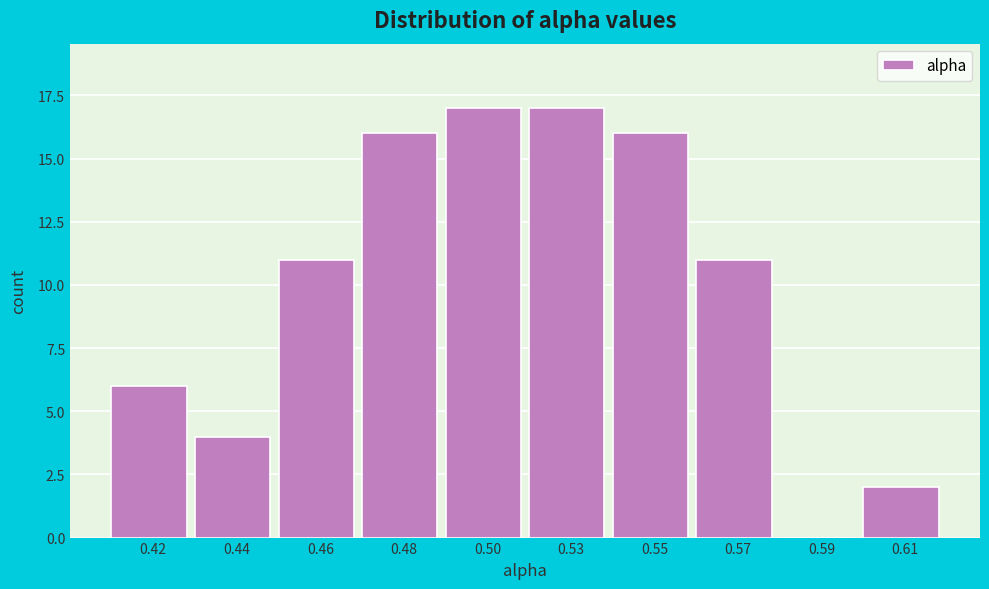

Reading left to right, transcribe all the data shown in this chart.

0.42=6	0.44=4	0.46=11	0.48=16	0.50=17	0.53=17	0.55=16	0.57=11	0.59=0	0.61=2